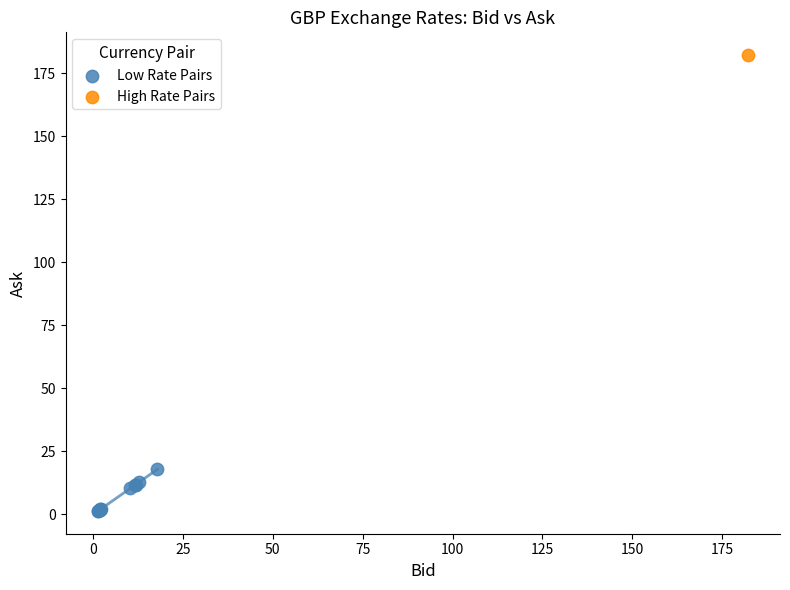

What are all the series names shown in the legend?

Low Rate Pairs, High Rate Pairs